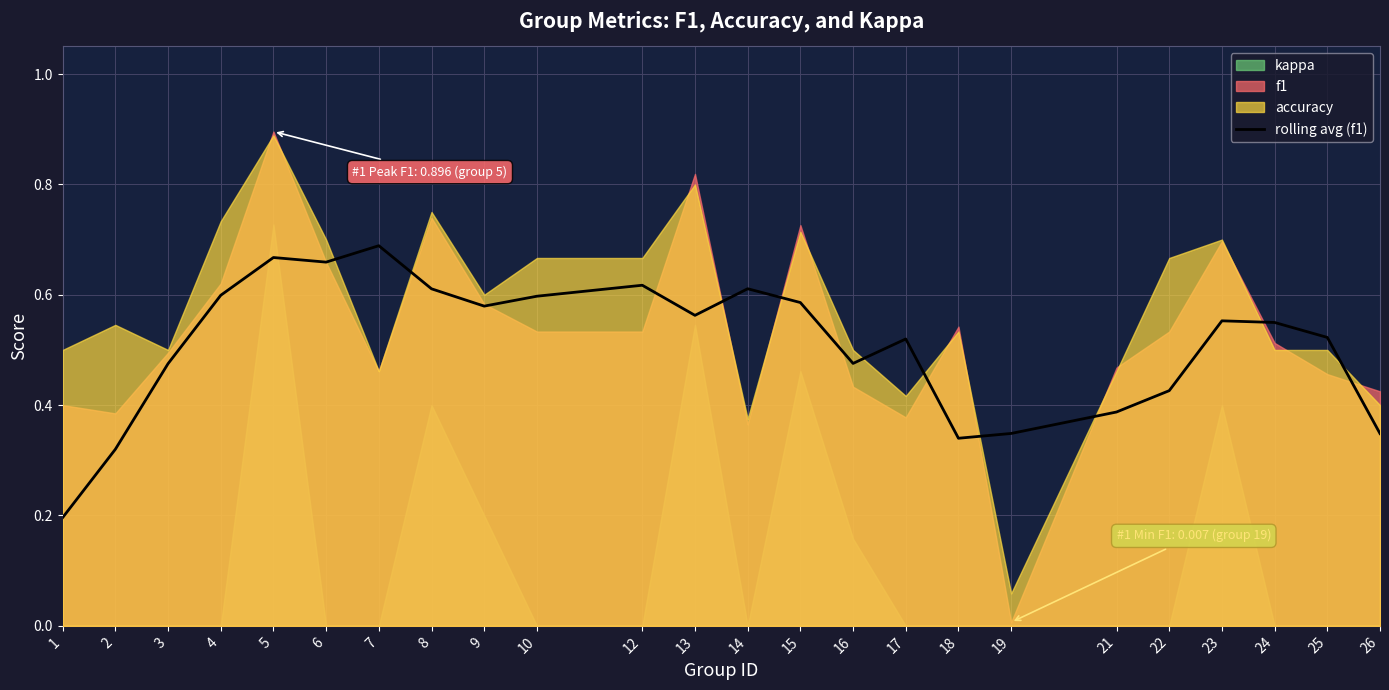

The value of rolling avg (f1) at 9 is 0.9. True or false?

False